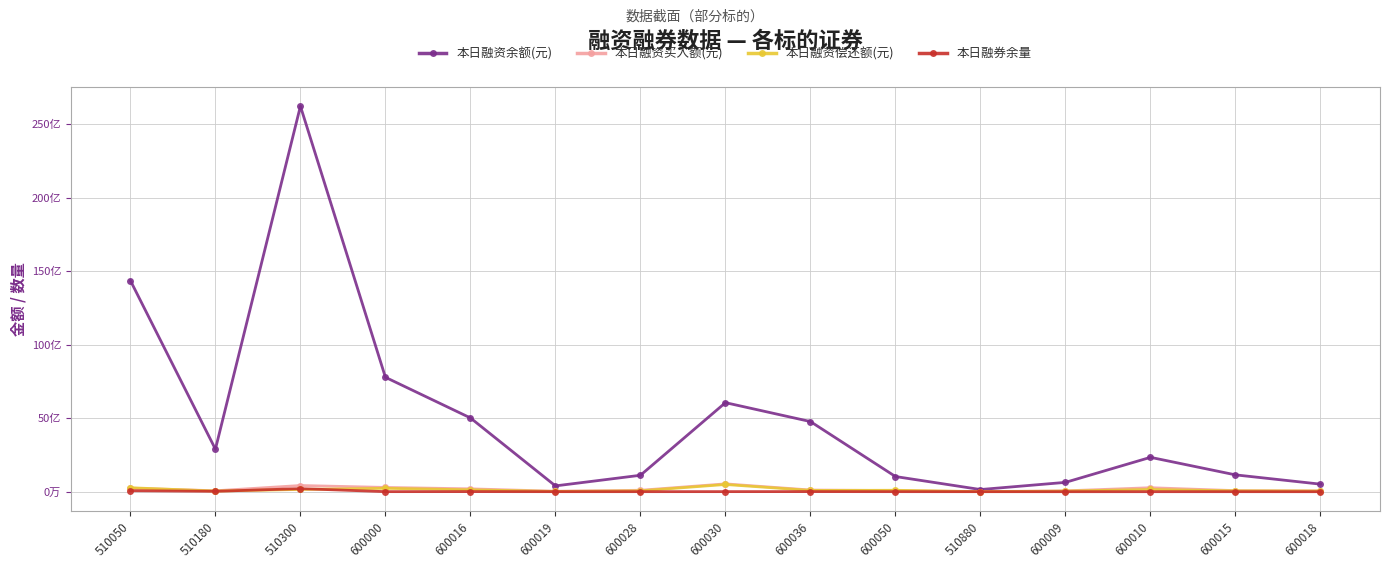

Does the chart display data point markers on the line(s)?

Yes